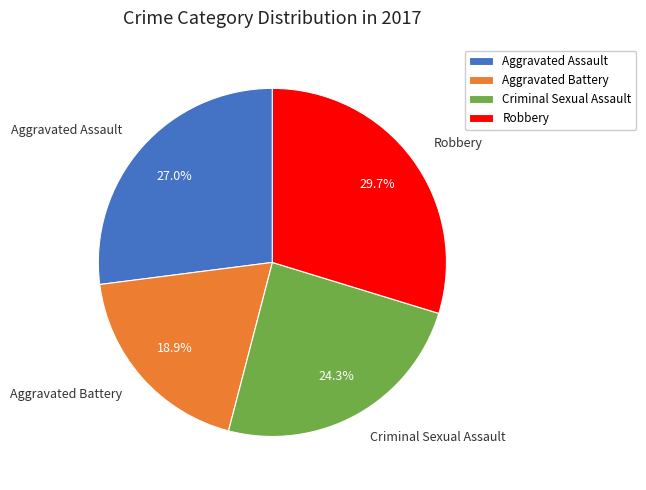

Is there a majority slice in this chart?

No